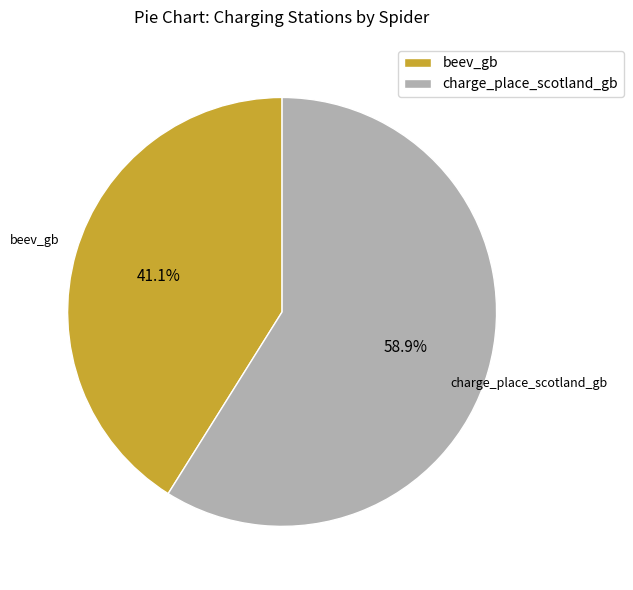

What portion of the pie excludes beev_gb?

58.9%